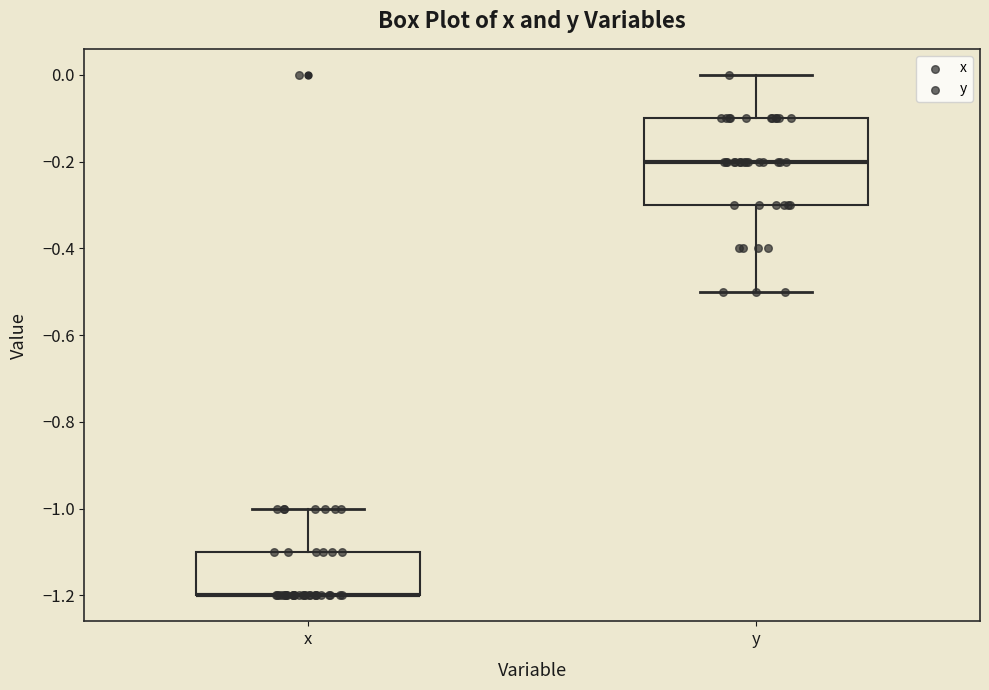

Reading left to right, transcribe this box plot: for each box, give where its median line is, the range the box spans, and where its two whiskers end, as read against the y-axis. The values are not printed on the chart, so give them approximately, as read against the axis.

x: median -1.2 (drawn on the box's lower edge), box -1.2 to -1.1, whiskers -1.2 to -1.0
y: median -0.2, box -0.3 to -0.1, whiskers -0.5 to 0.0